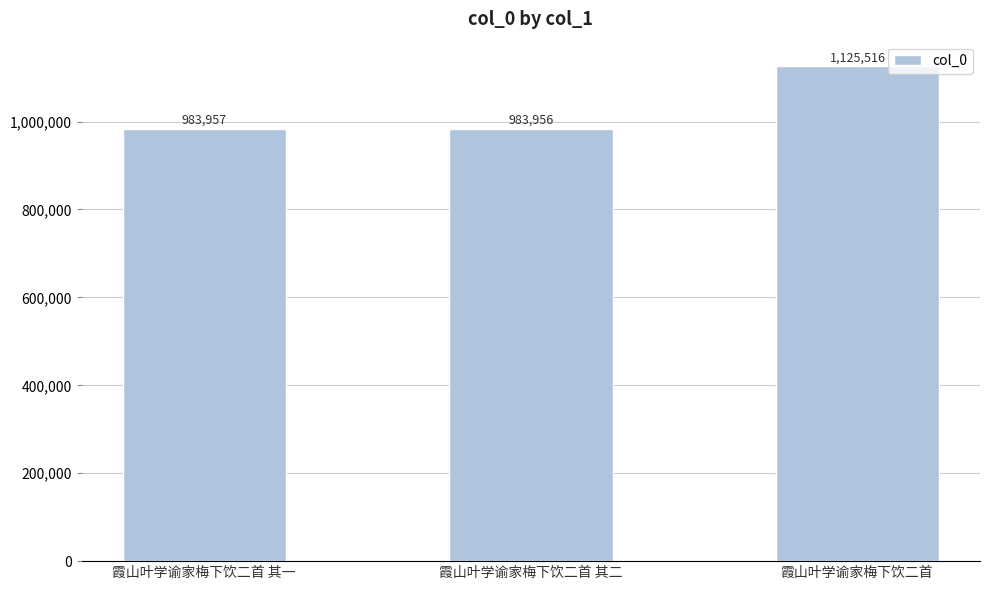

What is the change in value from 霞山叶学谕家梅下饮二首 其二 to 霞山叶学谕家梅下饮二首?

+141560